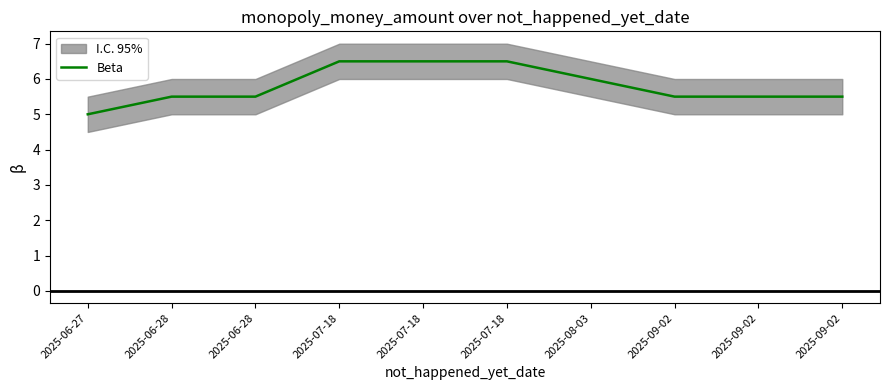

What value does the data have at 2025-06-28?

5.5